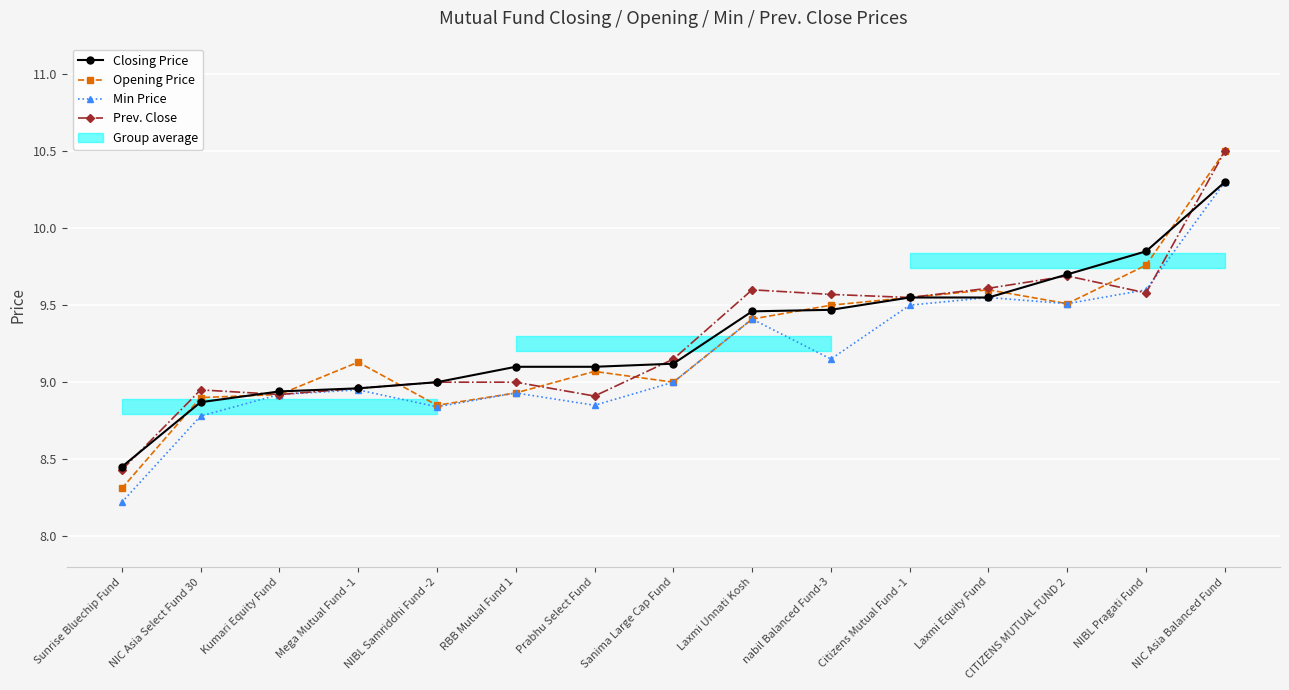

What is the total value across all series at NIBL Samriddhi Fund -2?

35.7